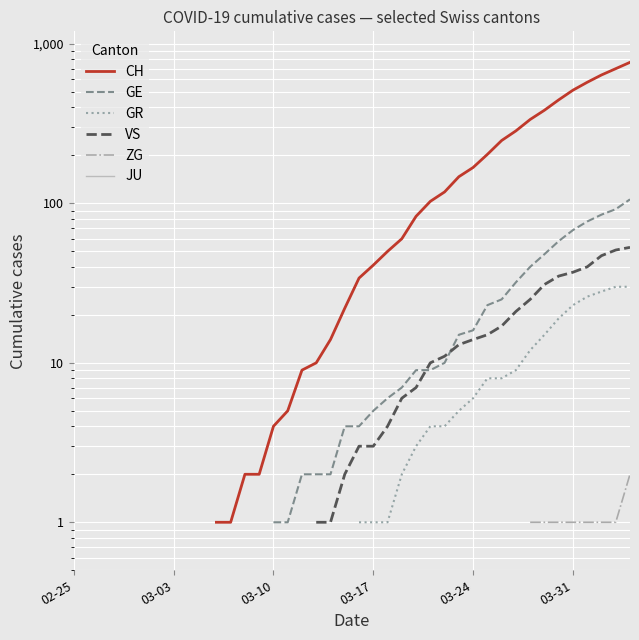

True or false: VS and GR intersect in this chart.

False